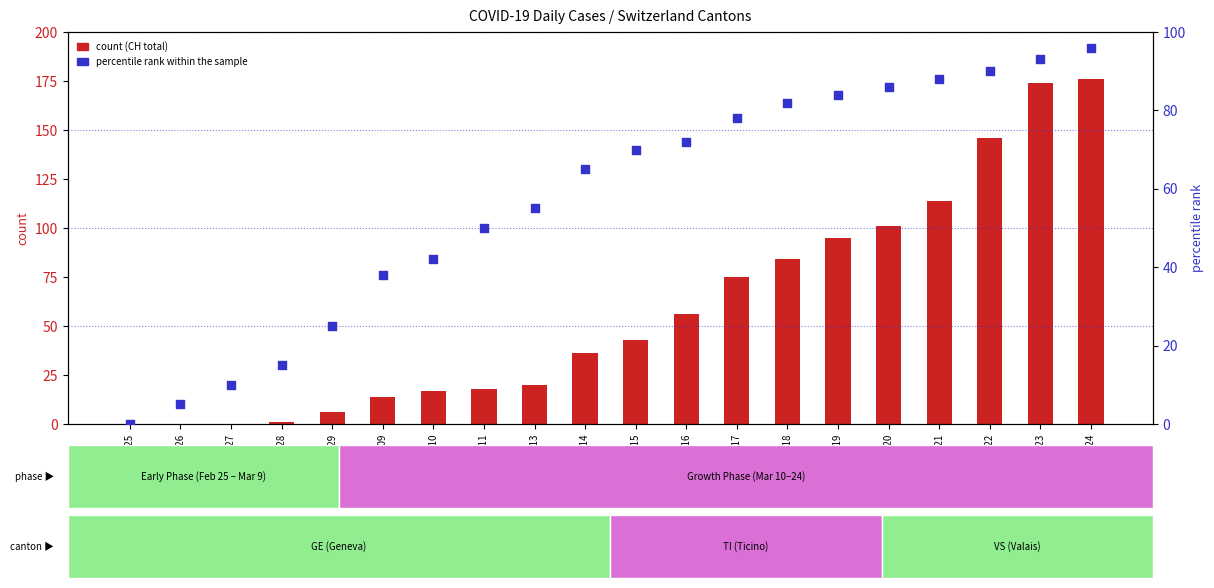

At how many categories does at least one series exceed 126?

3